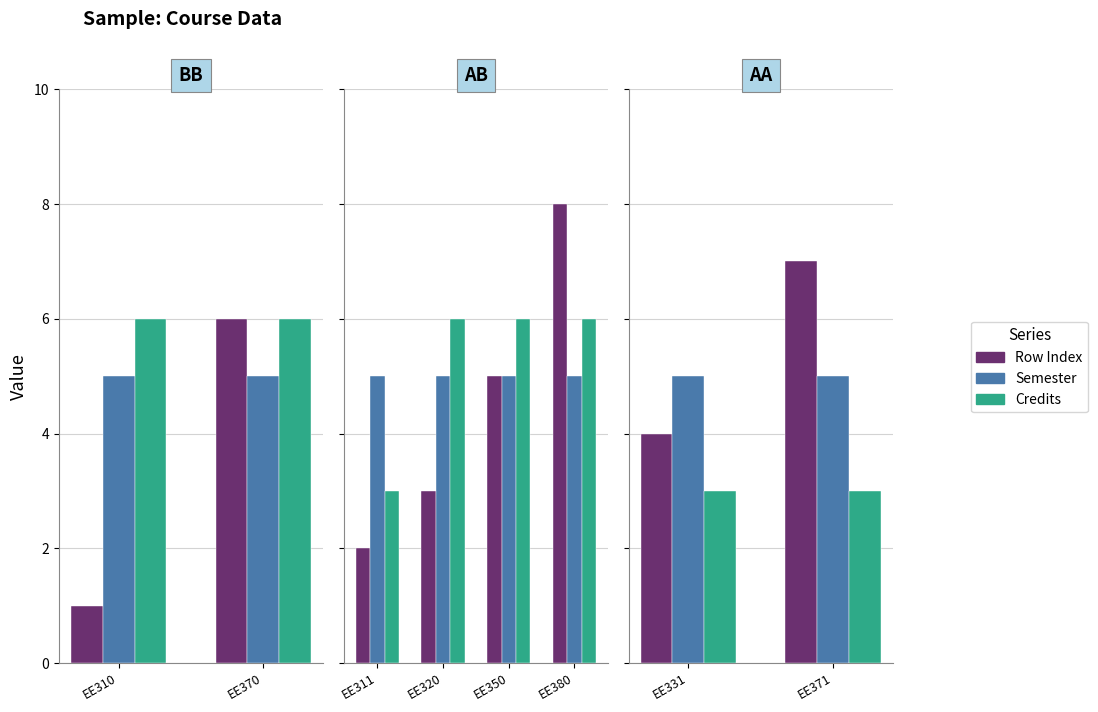

What is the sum of the Semester values at EE371 and EE331?

10